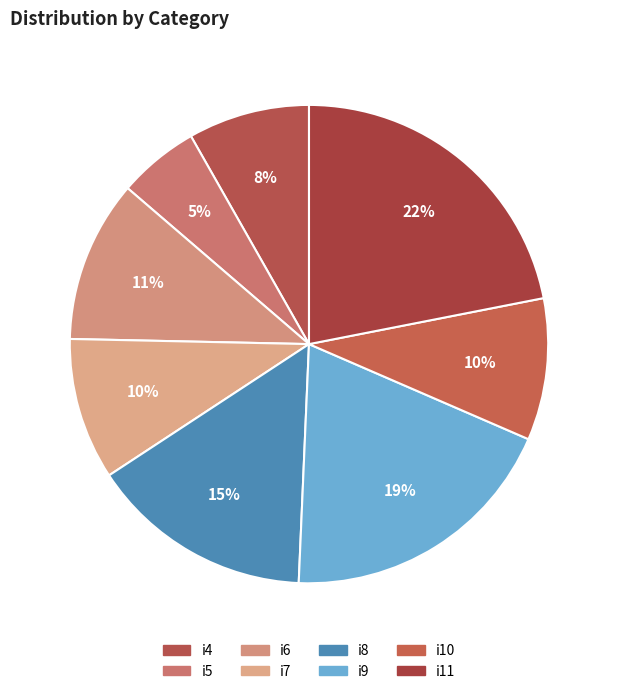

What percentage do i5 and i11 together represent?

27.4%